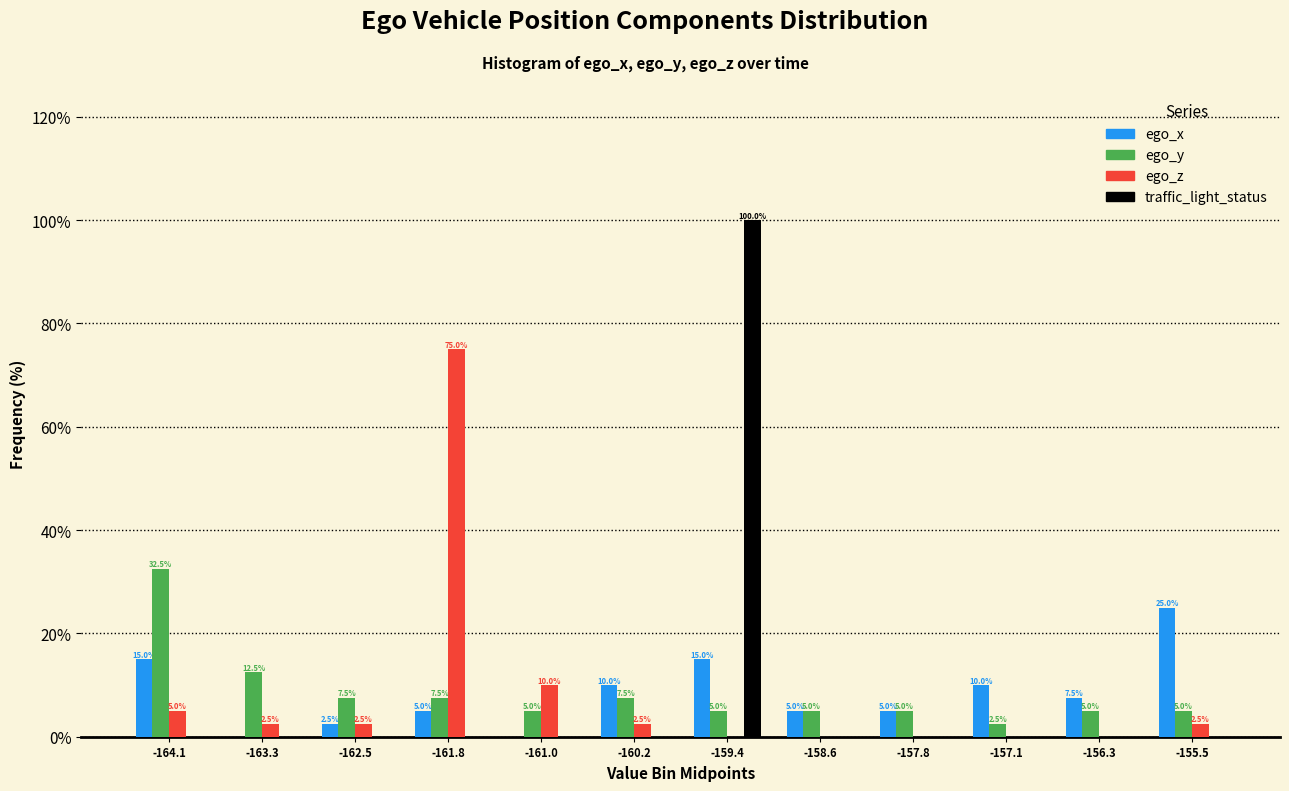

Reading right to left, list all the values displayed in this chart.

ego_x: -155.5=25.0	-156.3=7.5	-157.1=10.0	-157.8=5.0	-158.6=5.0	-159.4=15.0	-160.2=10.0	-161.0=0.0	-161.8=5.0	-162.5=2.5	-163.3=0.0	-164.1=15.0
ego_y: -155.5=5.0	-156.3=5.0	-157.1=2.5	-157.8=5.0	-158.6=5.0	-159.4=5.0	-160.2=7.5	-161.0=5.0	-161.8=7.5	-162.5=7.5	-163.3=12.5	-164.1=32.5
ego_z: -155.5=2.5	-156.3=0.0	-157.1=0.0	-157.8=0.0	-158.6=0.0	-159.4=0.0	-160.2=2.5	-161.0=10.0	-161.8=75.0	-162.5=2.5	-163.3=2.5	-164.1=5.0
traffic_light_status: -155.5=0.0	-156.3=0.0	-157.1=0.0	-157.8=0.0	-158.6=0.0	-159.4=100.0	-160.2=0.0	-161.0=0.0	-161.8=0.0	-162.5=0.0	-163.3=0.0	-164.1=0.0